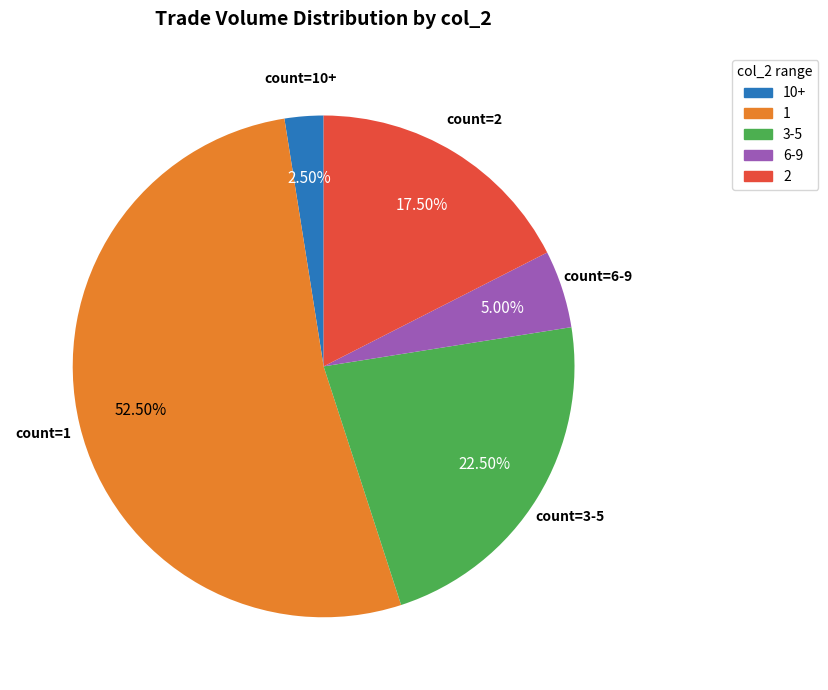

How many segments does this pie chart have?

5